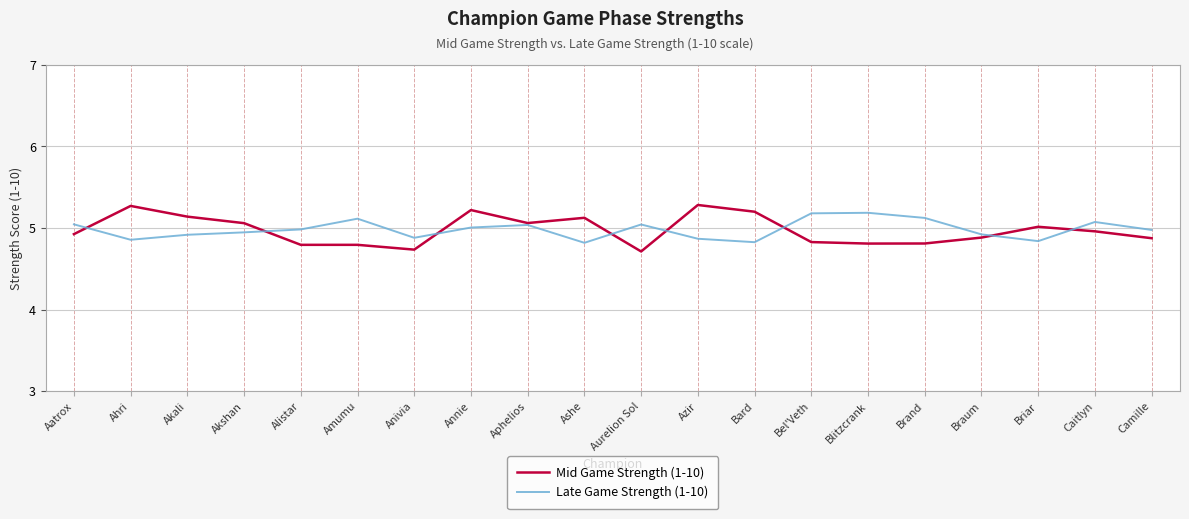

What is the total value across all series at Aurelion Sol?

9.8